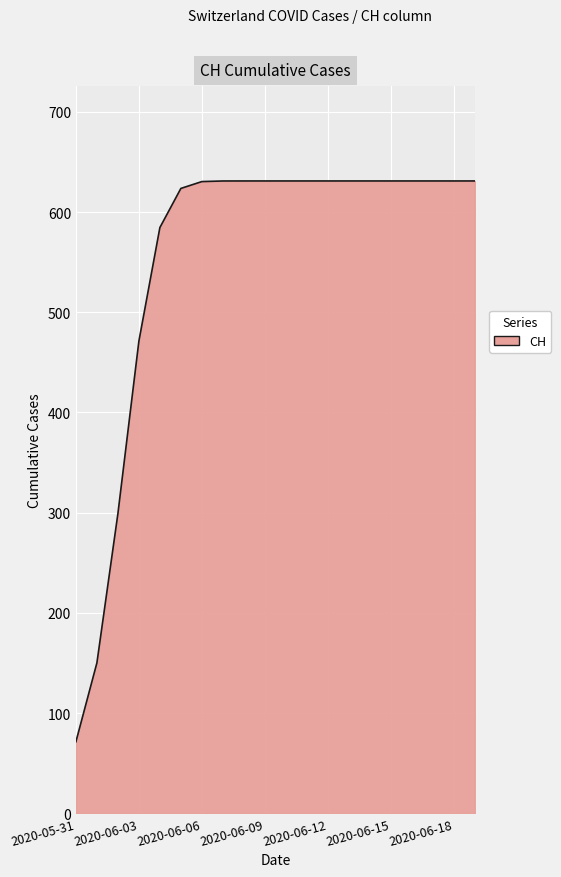

How many lines are shown in the chart?

1